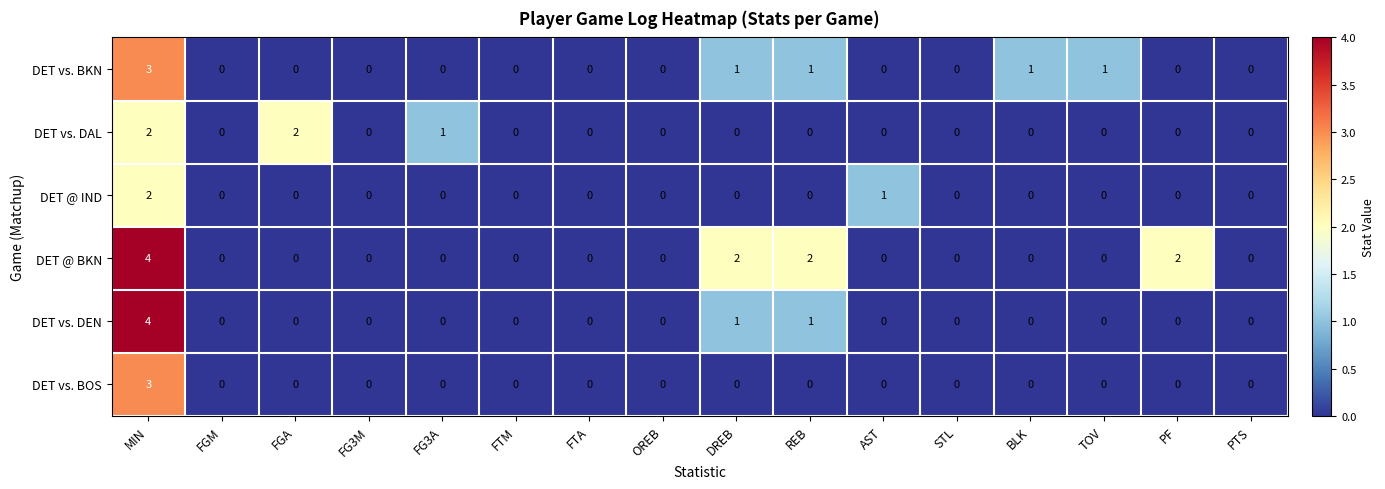

The value of DET vs. BKN at REB is 0. True or false?

False